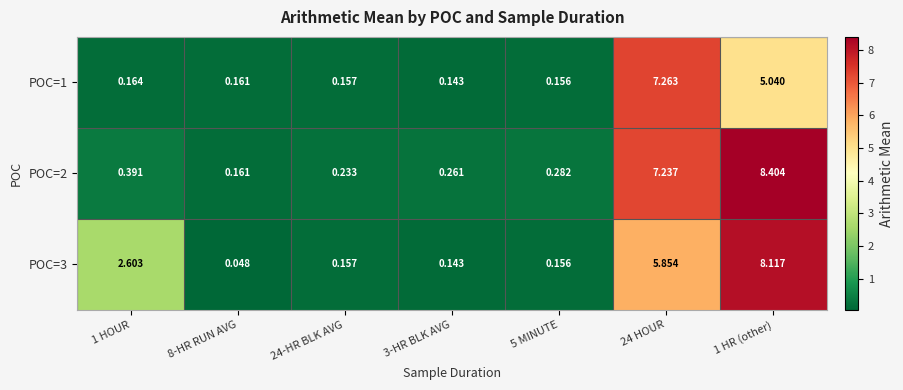

At how many categories does at least one series exceed 6?

2